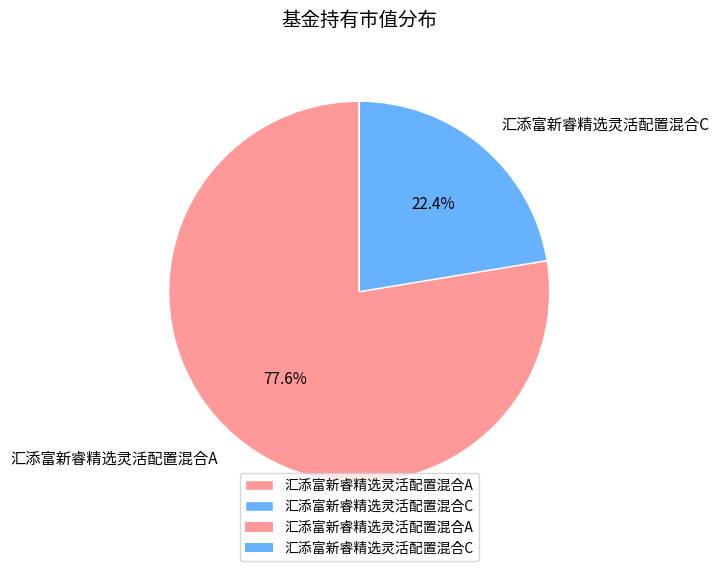

Which category has the biggest portion of the pie?

汇添富新睿精选灵活配置混合A